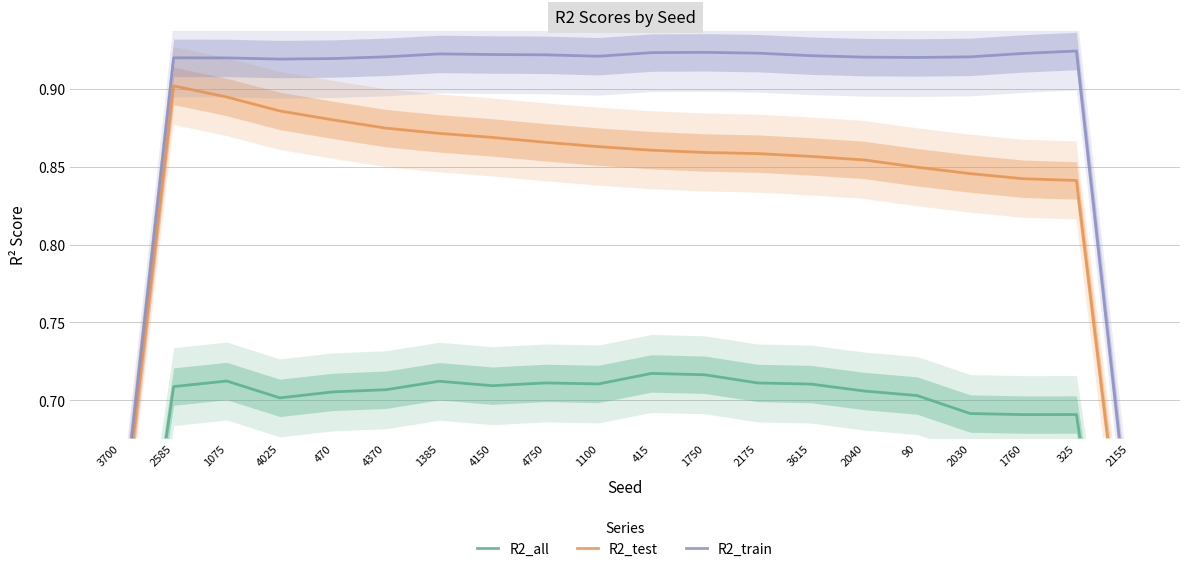

Count the R2_train values in the range 0 to 1.

20